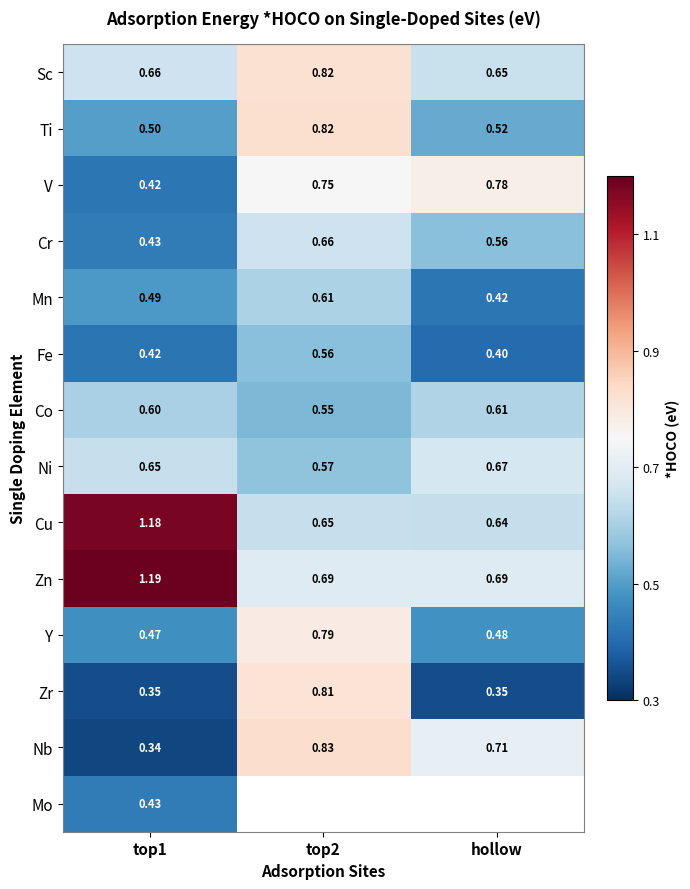

At which category does the chart reach its minimum across all series?

top1